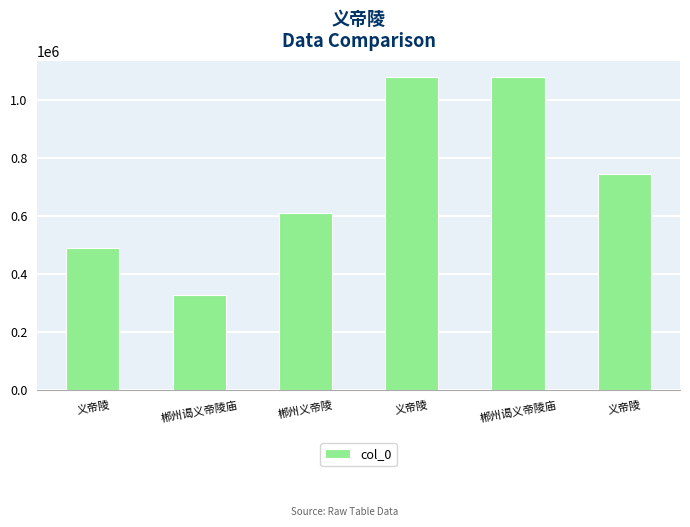

The value at 郴州谒义帝陵庙 is 1080503. True or false?

True